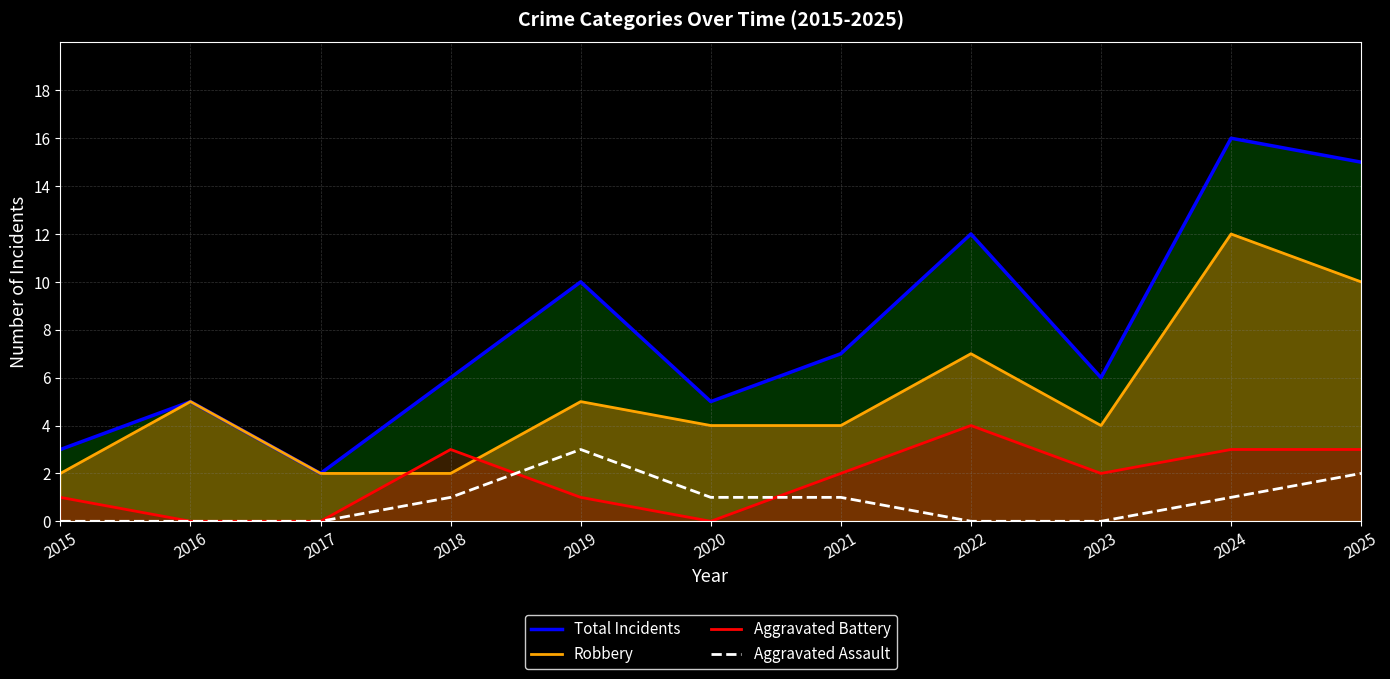

In Robbery, how many points are lower than both neighbors (excluding endpoints)?

1